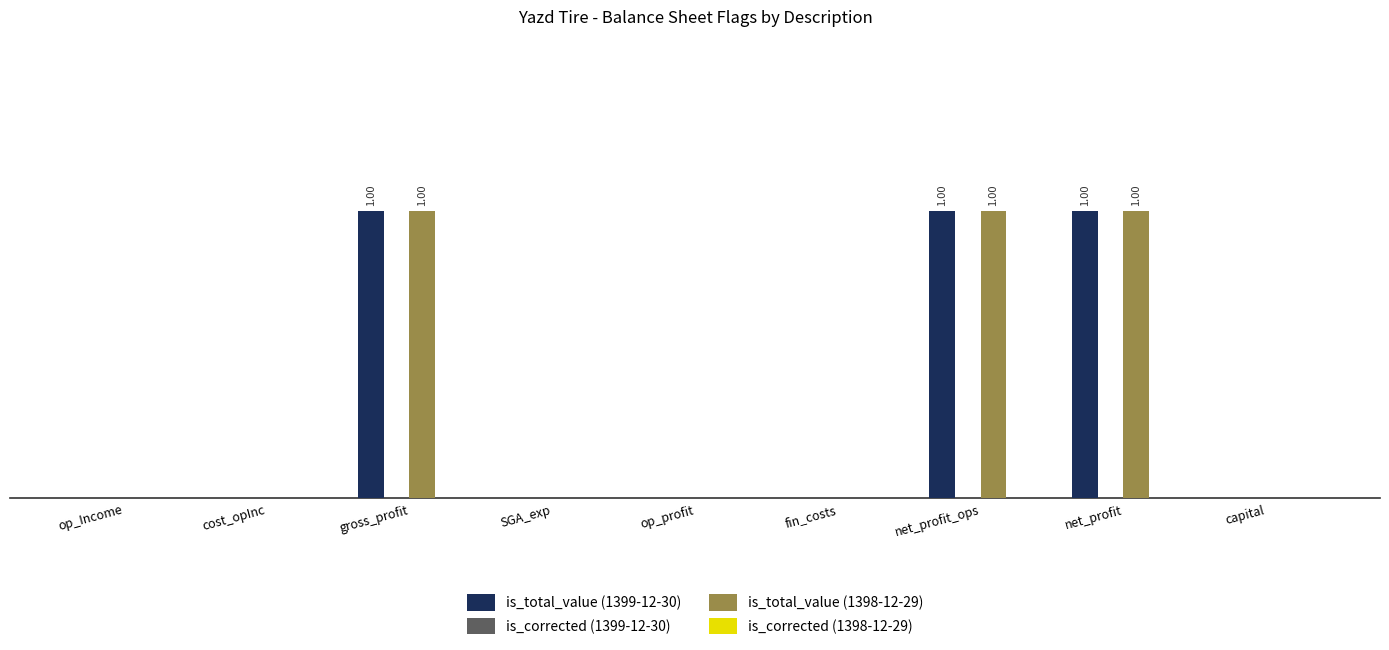

The value of is_total_value (1398-12-29) at net_profit is 0. True or false?

False